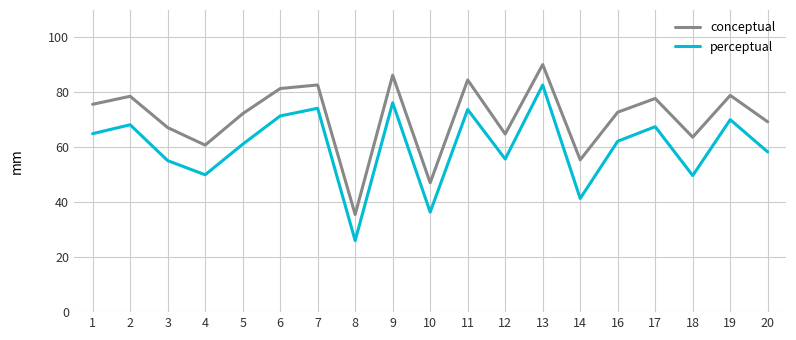

Which series has the largest range (max minus min)?

perceptual